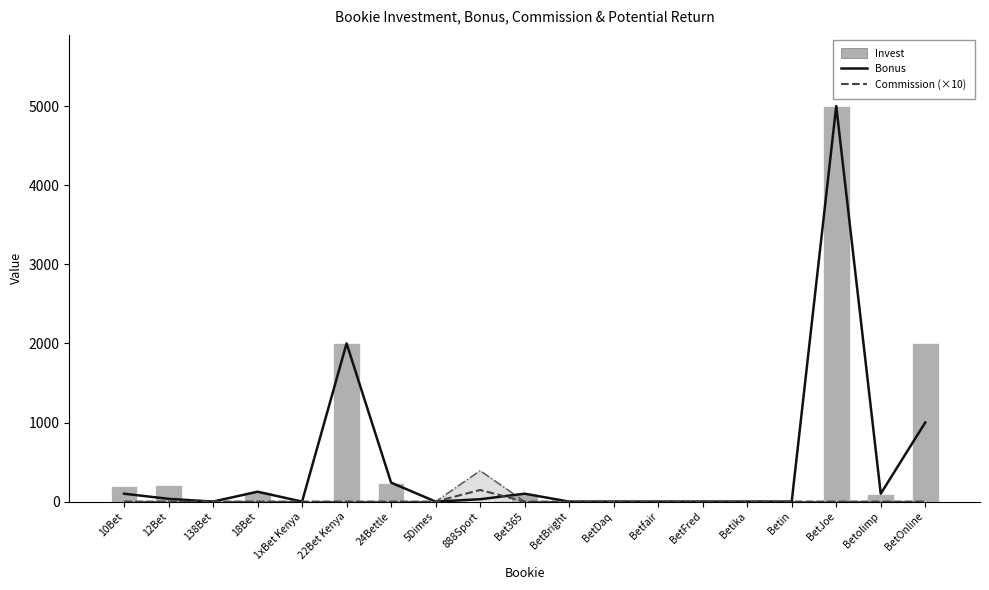

What is the average value of the Invest series?

526